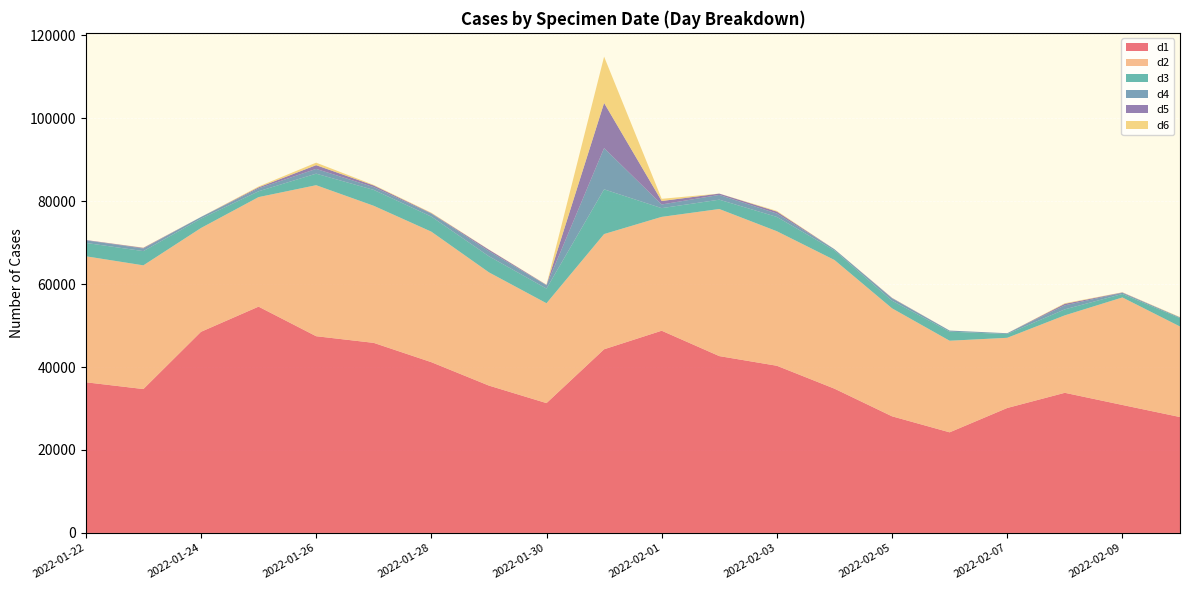

Reading left to right, extract all data points from this chart.

d1: 36322	34685	48485	54555	47426	45820	41169	35521	31298	44275	48750	42631	40302	34779	28115	24253	30120	33781	30848	27937
d2: 30379	29824	25022	26407	36406	33048	31464	27305	24078	27779	27447	35461	32433	31024	26033	22082	16921	18675	25922	21827
d3: 3219	3431	2253	1405	2781	3830	3633	3870	3532	10781	2101	2248	3447	2301	1835	2187	906	1443	835	2020
d4: 613	618	409	689	1151	669	710	1225	788	9944	886	1148	820	297	568	268	198	964	282	191
d5: 93	169	2	259	896	402	122	361	104	10880	836	319	468	-166	109	-40	-13	377	92	-27
d6: -68	57	-72	198	605	125	112	35	50	11161	529	-176	164	-33	28	-20	3	140	42	85